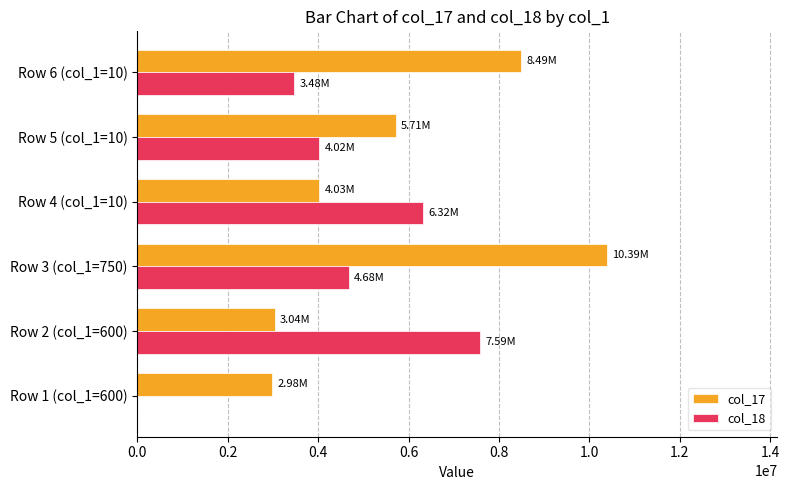

Between Row 1 (col_1=600) and Row 3 (col_1=750), which series saw the biggest shift?

col_17